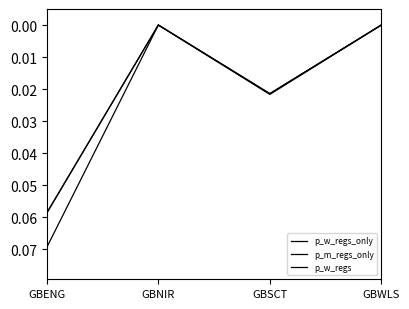

At GBWLS, list the series in order from smallest to largest.

p_w_regs_only, p_m_regs_only, p_w_regs